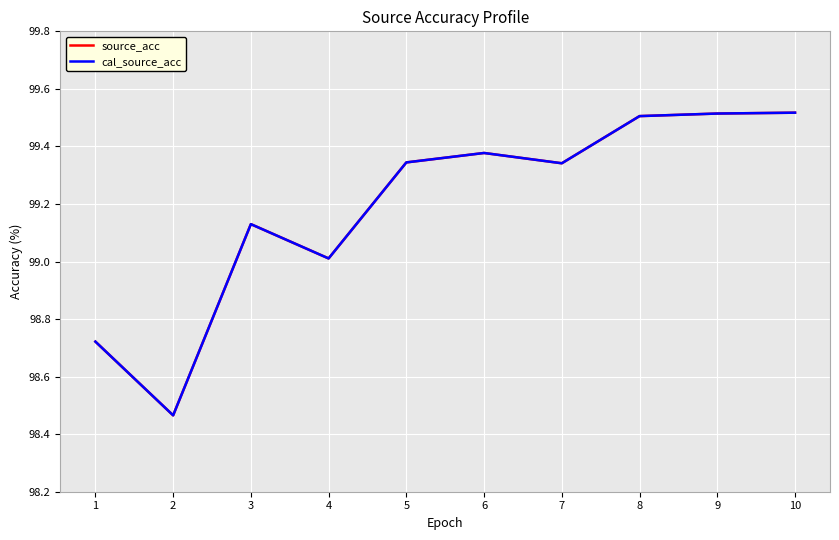

Reading right to left, list all the values displayed in this chart.

source_acc: 99.5	99.5	99.5	99.3	99.4	99.3	99.0	99.1	98.5	98.7
cal_source_acc: 99.5	99.5	99.5	99.3	99.4	99.3	99.0	99.1	98.5	98.7